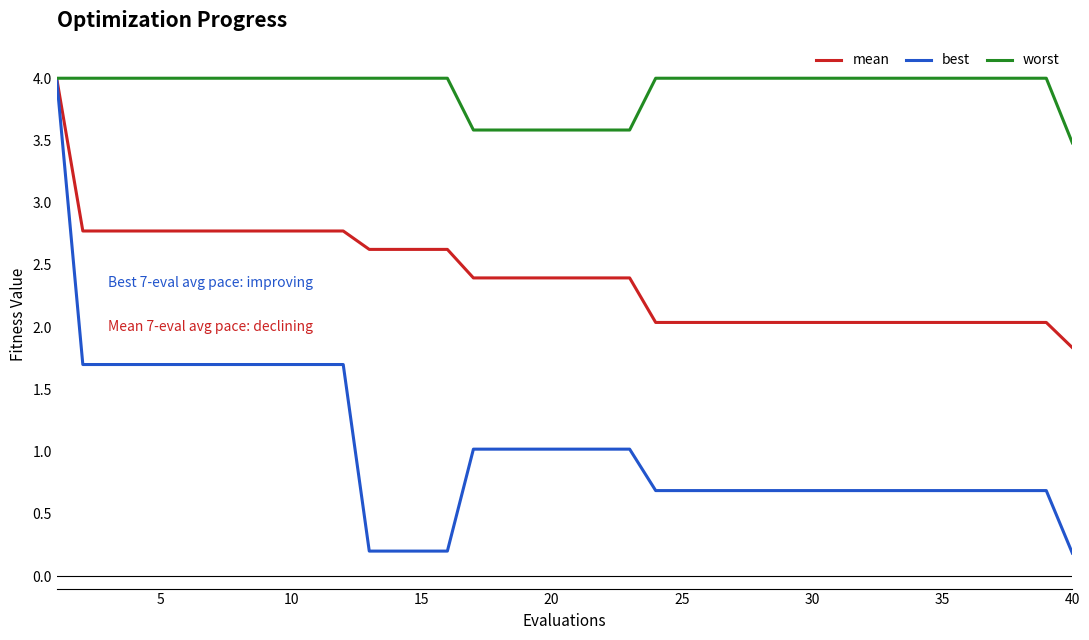

Which series has the largest total across all categories?

worst